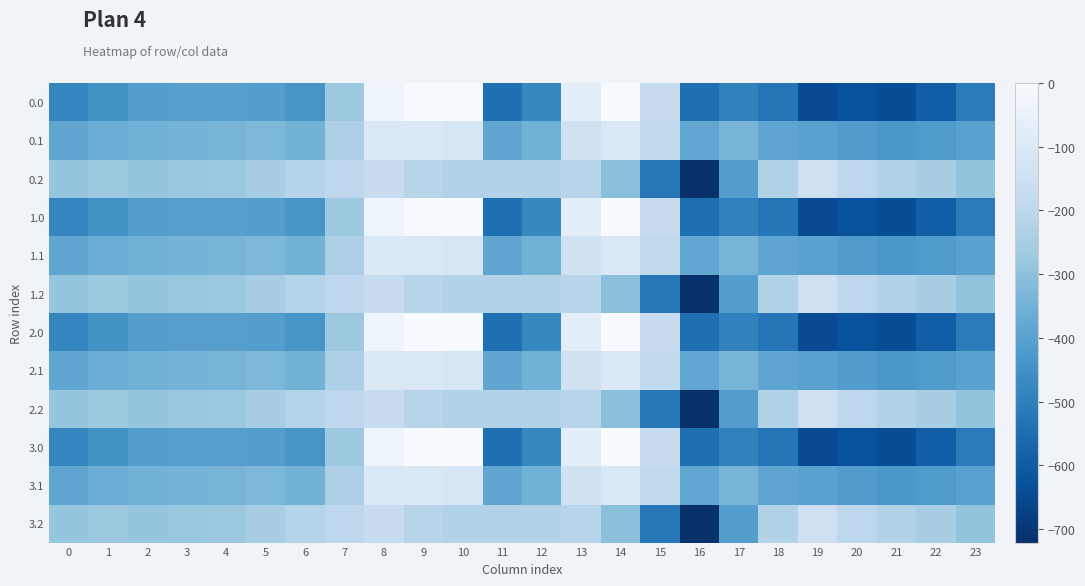

At which category is the sum across all series the highest?

8